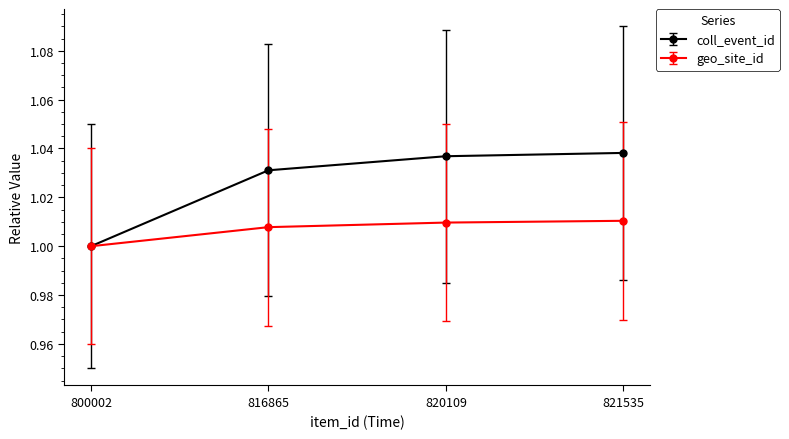

Is the value of geo_site_id at 800002 greater than the value of coll_event_id at 816865?

No